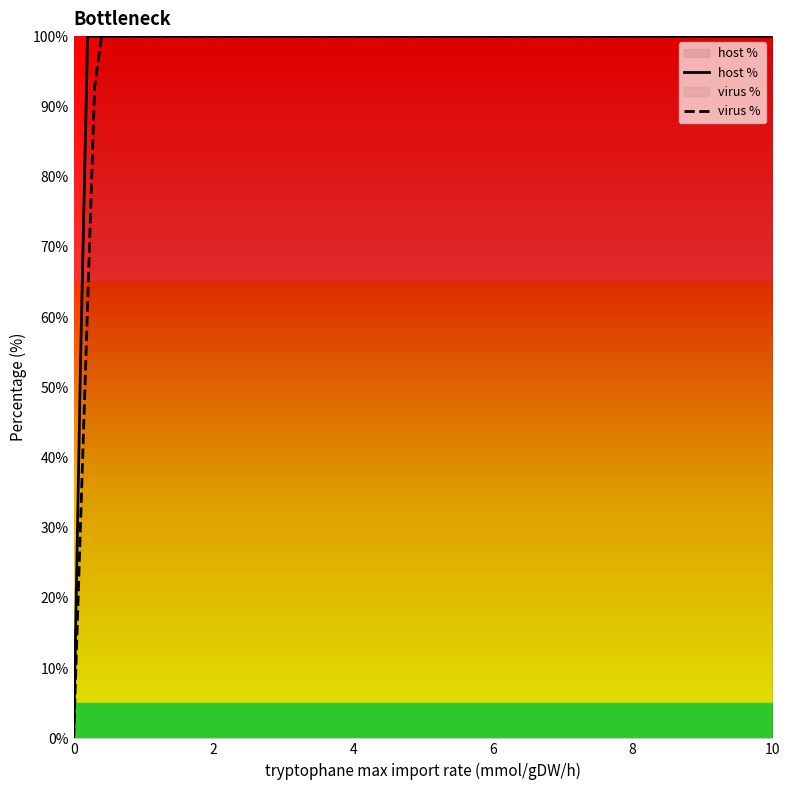

Is it true that host % equals 100.0 at 2?

True